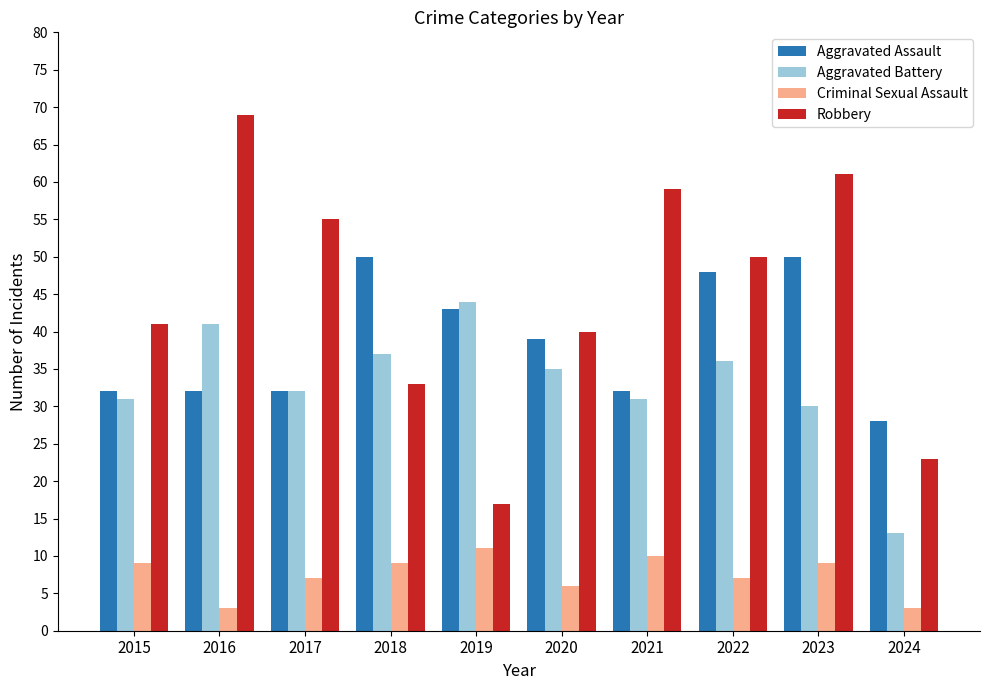

How many groups of bars are there?

10